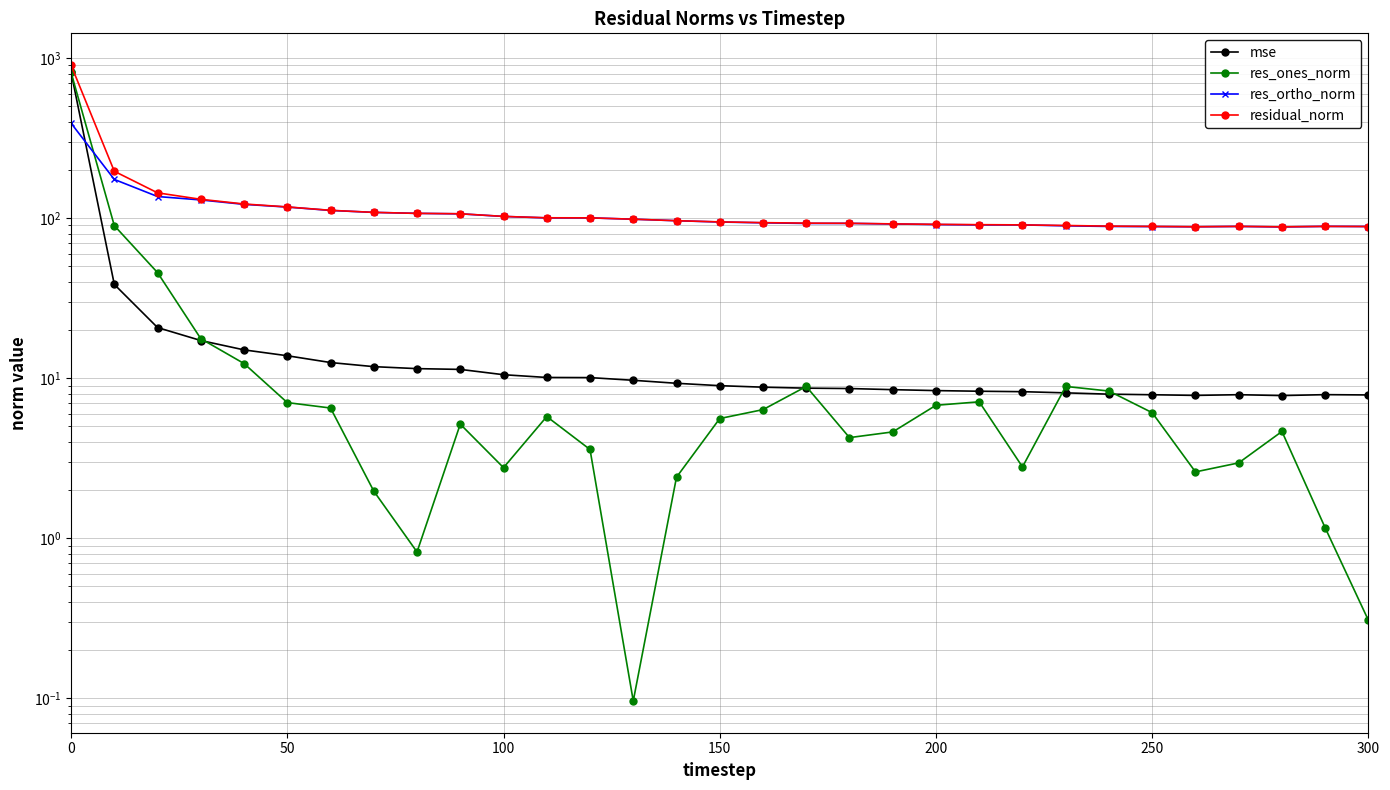

How many distinct data groups are displayed?

4